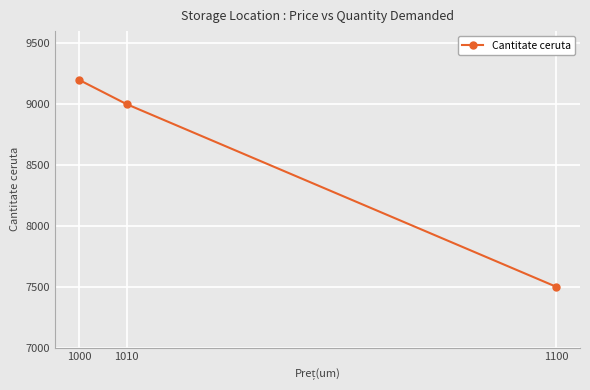

How many series are shown in this chart?

1